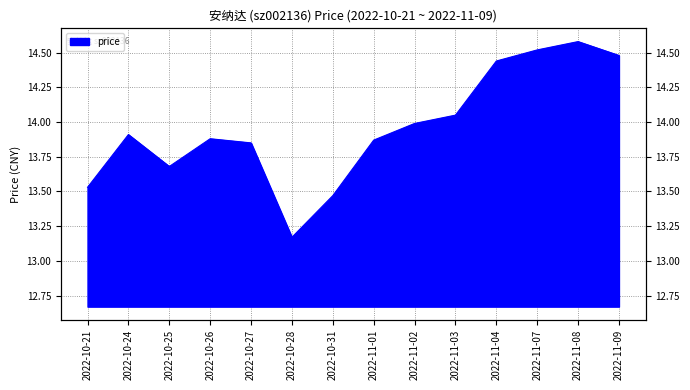

Reading left to right, what are all the values shown in this chart?

13.5	13.9	13.7	13.9	13.8	13.2	13.5	13.9	14.0	14.1	14.4	14.5	14.6	14.5